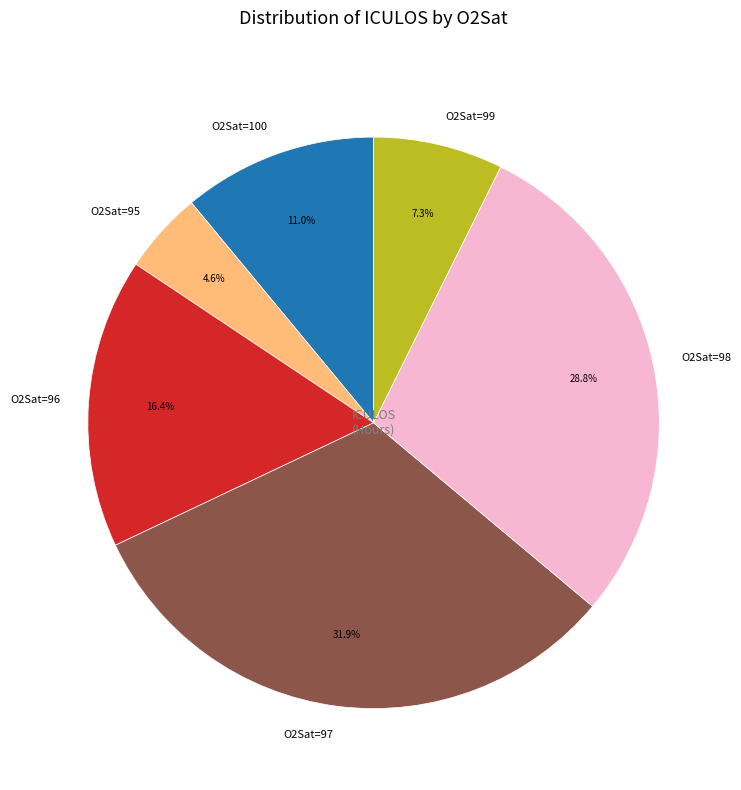

Is O2Sat=99 the majority of the pie?

No